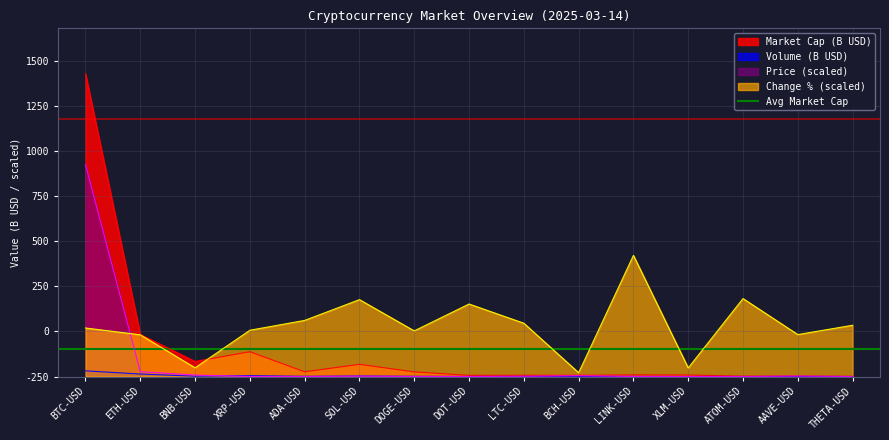

At which label does Volume (B) reach its peak?

BTC-USD